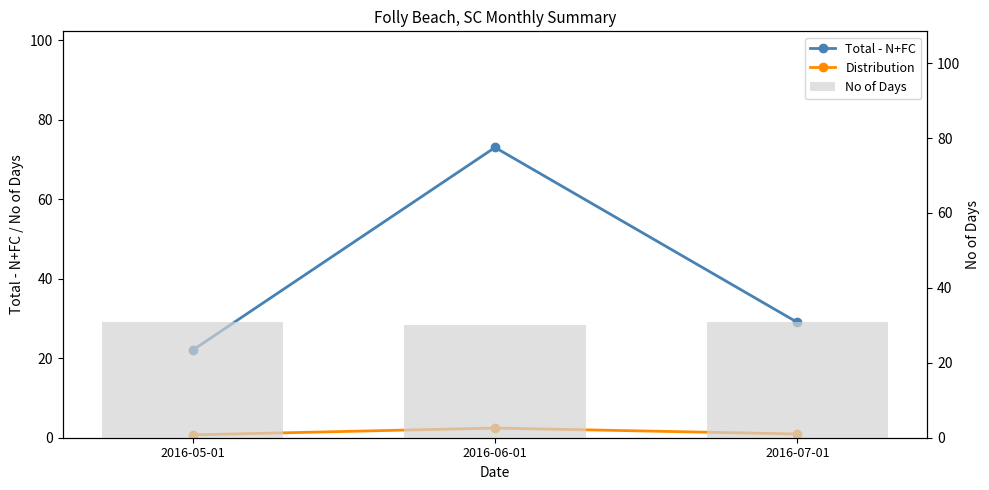

What is the label of the 2nd bar from the right?

2016-06-01